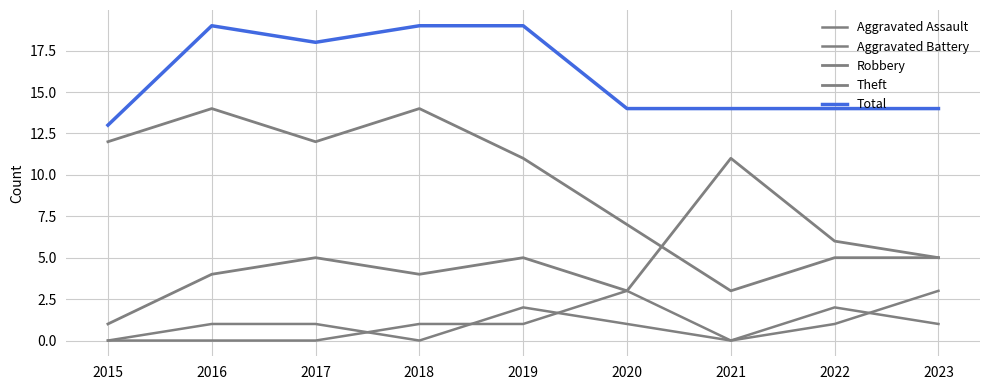

How many Robbery values are between 4 and 5?

5